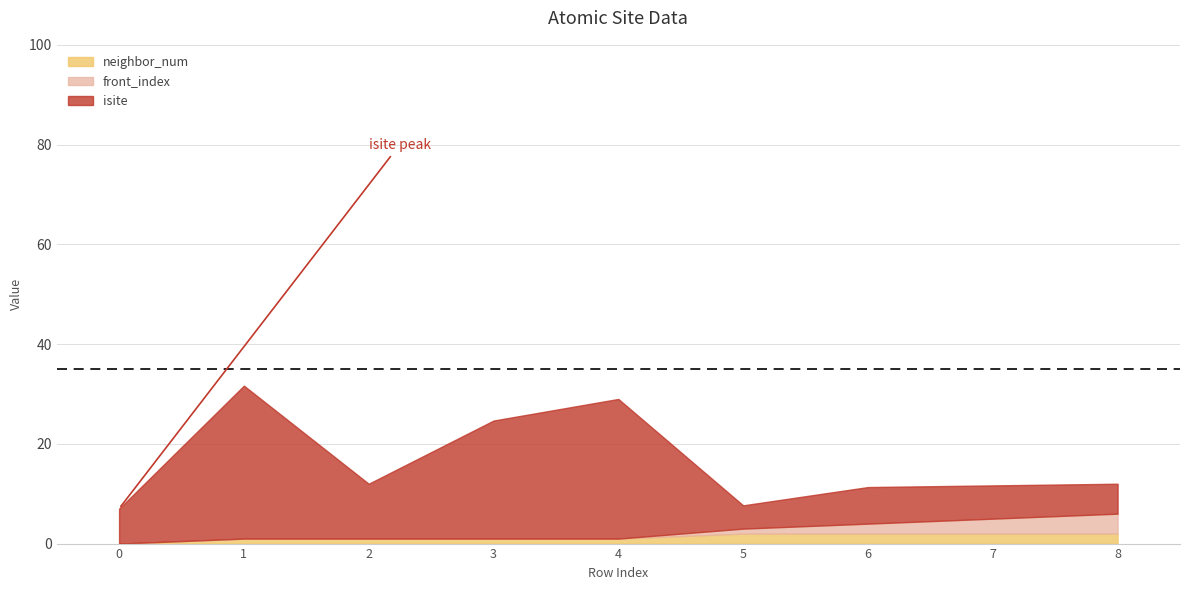

What is the maximum value for neighbor_num?

2.0